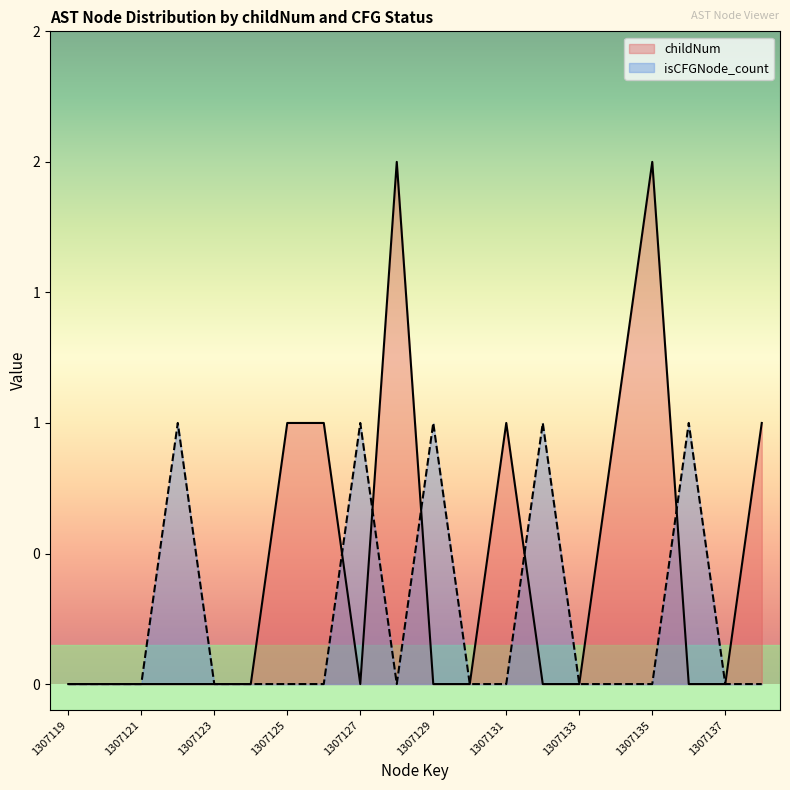

True or false: childNum and isCFGNode_count intersect in this chart.

True